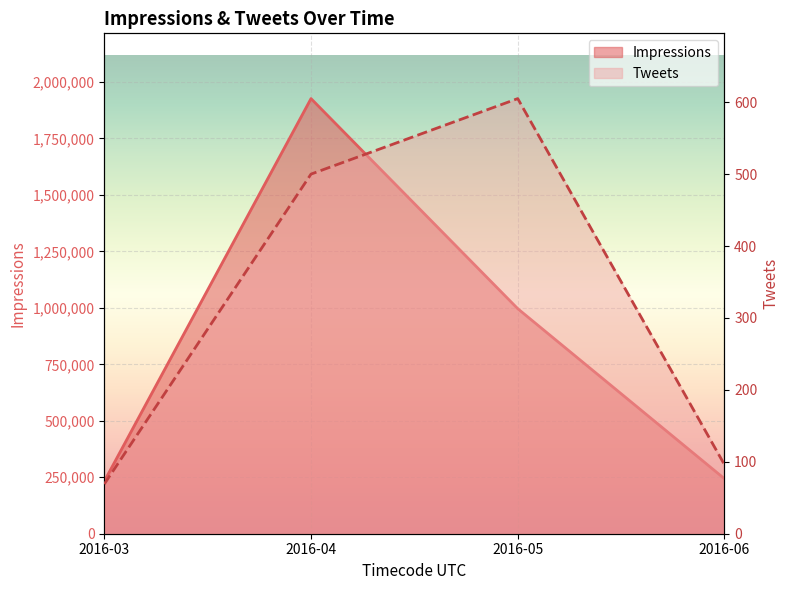

Where is the first local maximum for Impressions?

2016-04